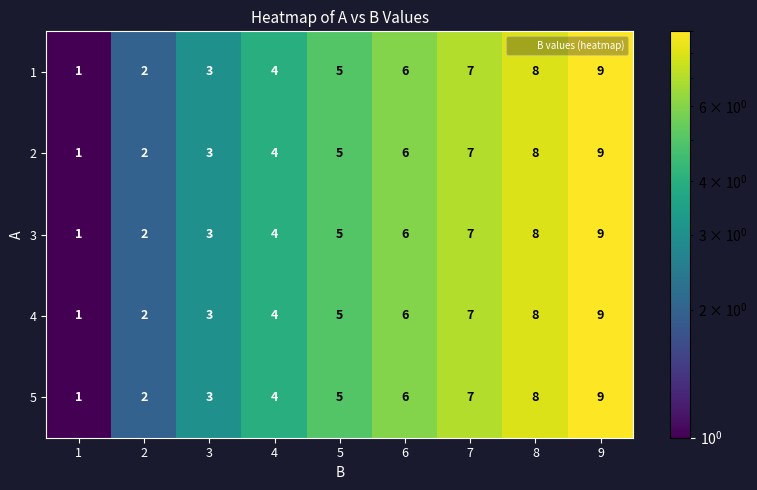

What is the total value across all series at 4?

20